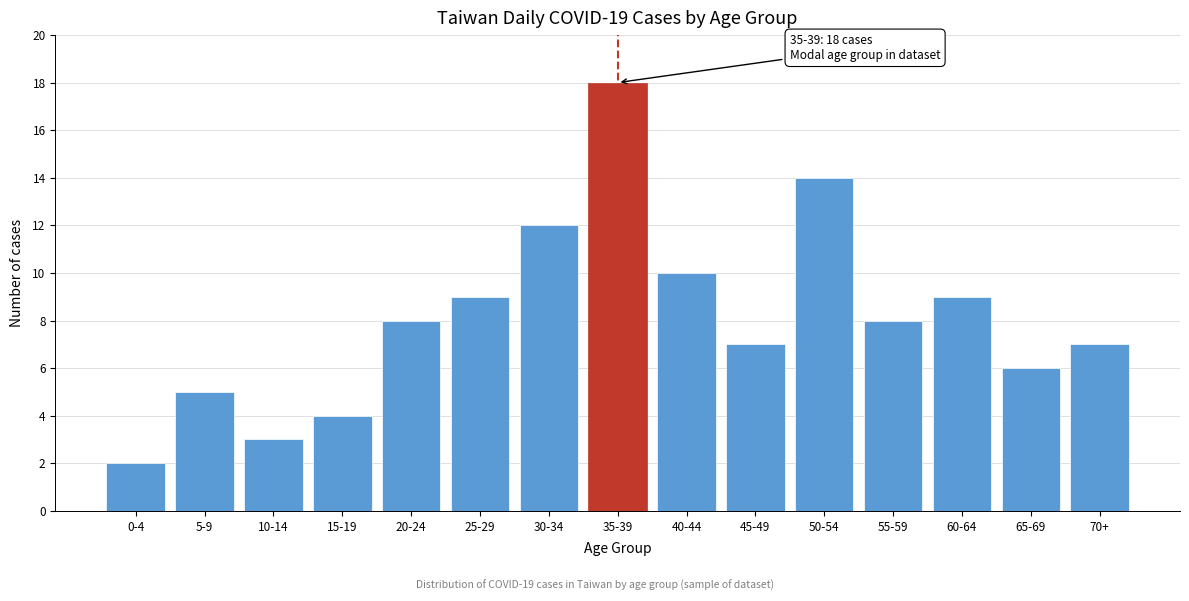

Reading left to right, extract all data points from this chart.

2	5	3	4	8	9	12	18	10	7	14	8	9	6	7